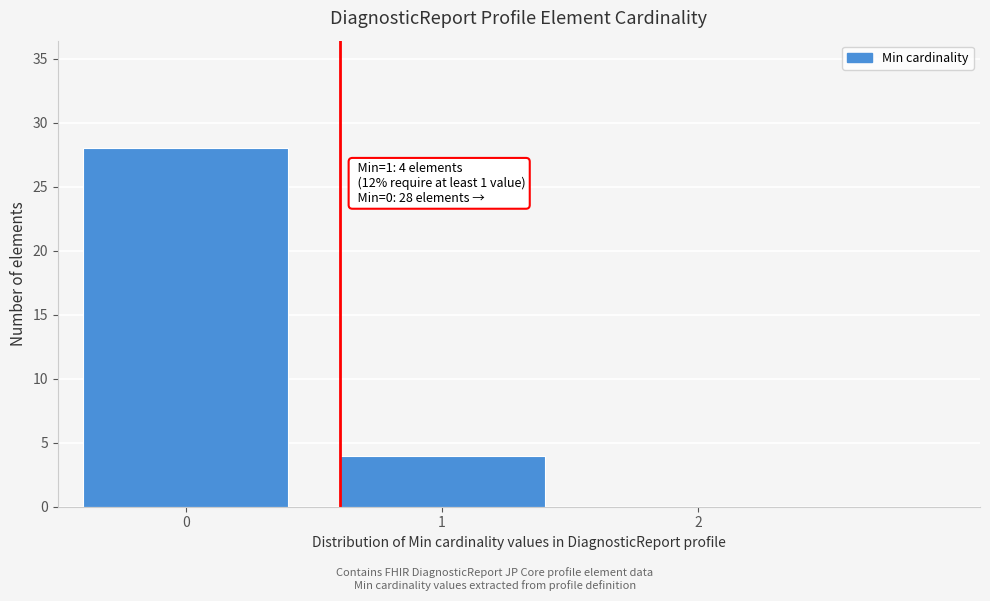

Reading left to right, transcribe all the data shown in this chart.

0=28	1=4	2=0